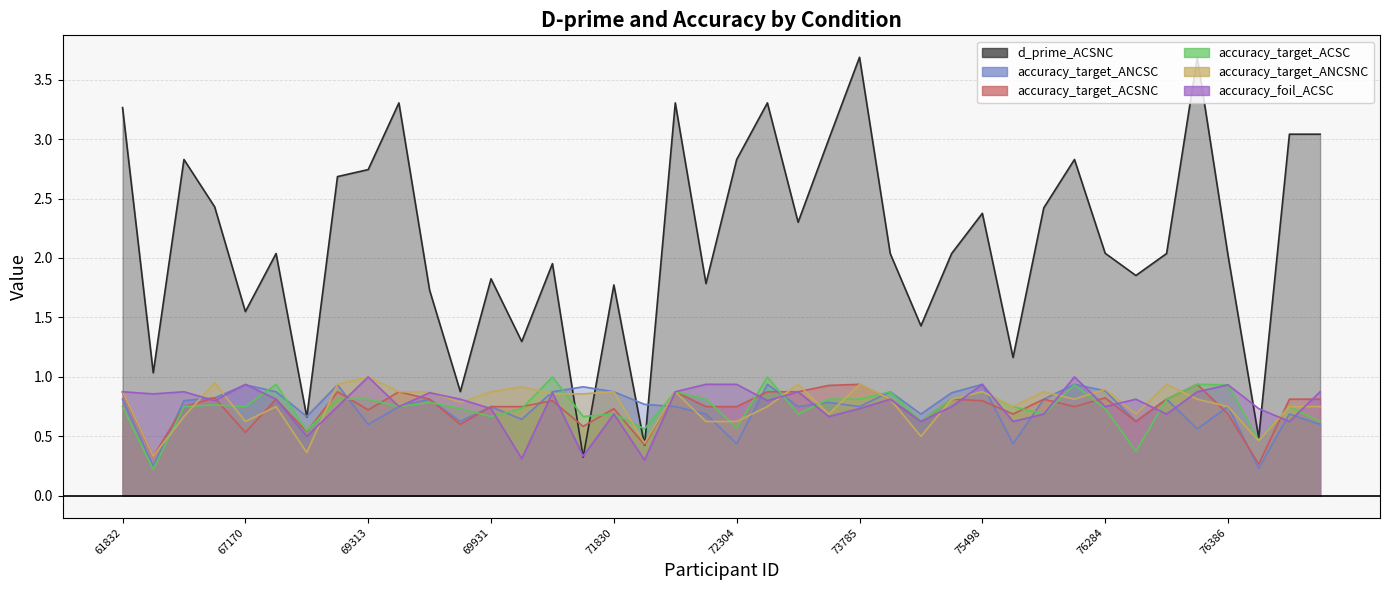

Does the chart have visible grid lines?

Yes